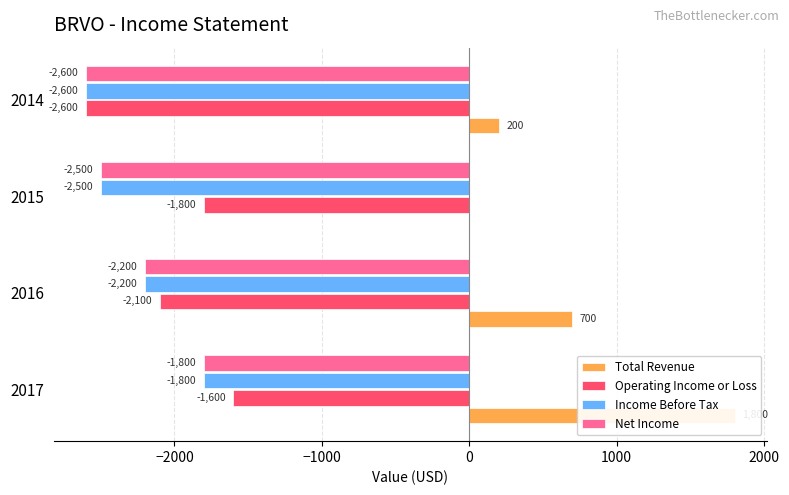

True or false: Total Revenue has a value of 0 at 2015.

True